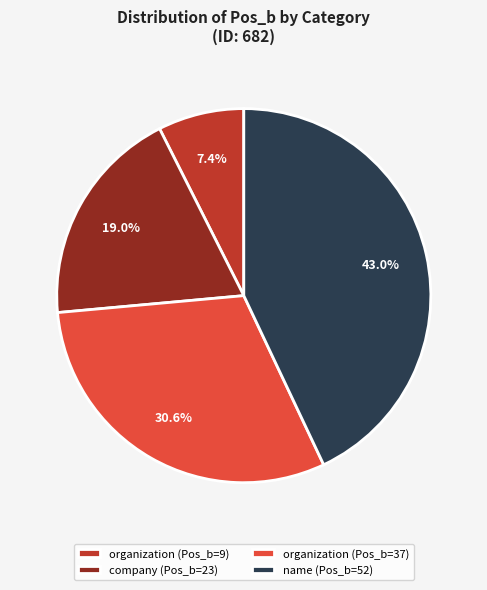

Rank the categories by value from highest to lowest.

name (Pos_b=52), organization (Pos_b=37), company (Pos_b=23), organization (Pos_b=9)